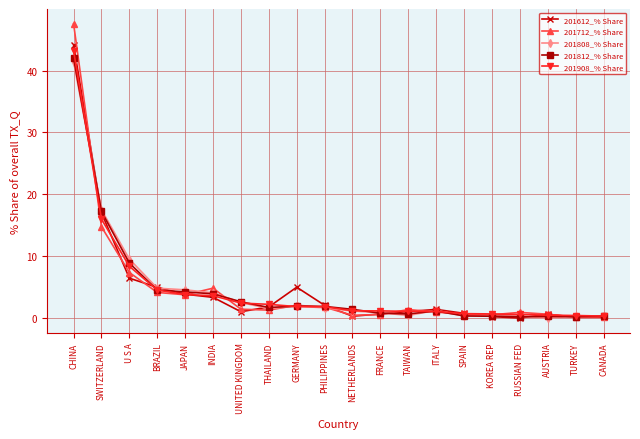

What is the total value across all series at U S A?

40.8